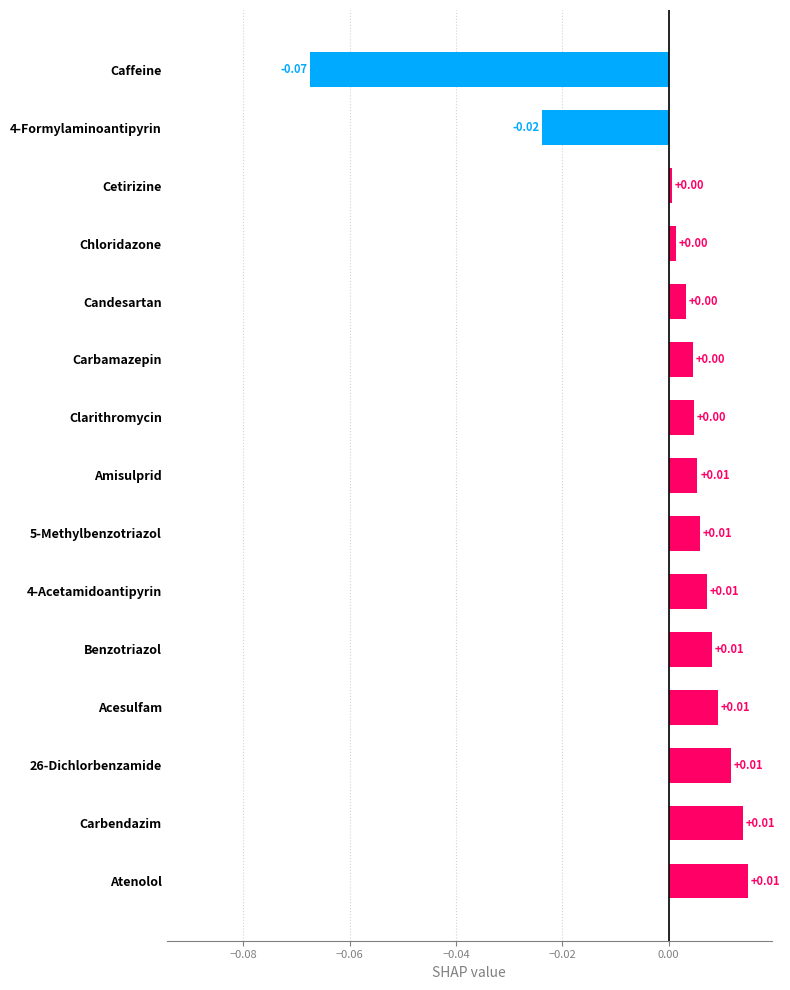

Which has a higher value, Candesartan or Atenolol?

Atenolol